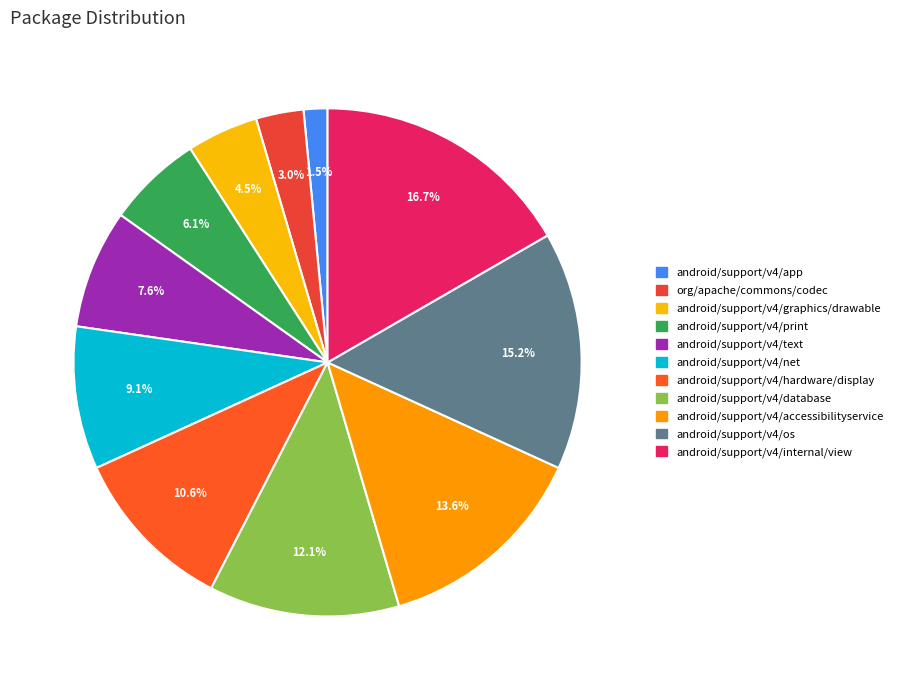

To the nearest percent, what is the average slice percentage?

9%